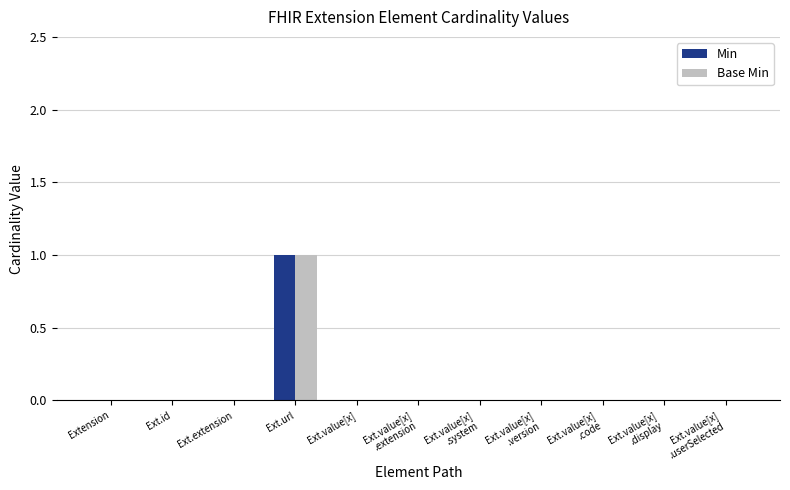

How many values in the Min series exceed 0?

1